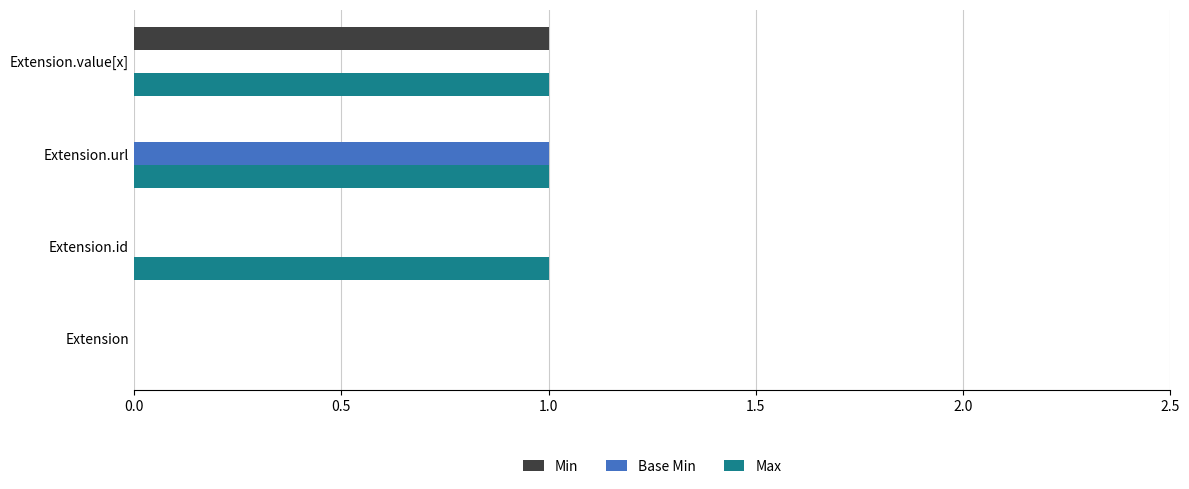

Which category has the highest value in the Min series?

Extension.value[x]